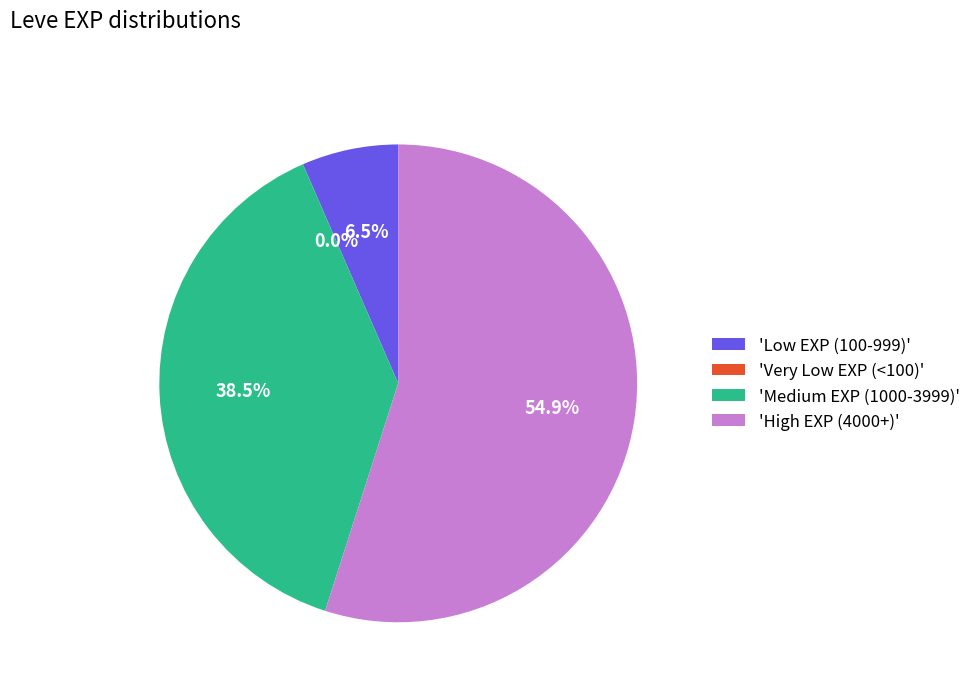

Is there a majority slice in this chart?

Yes